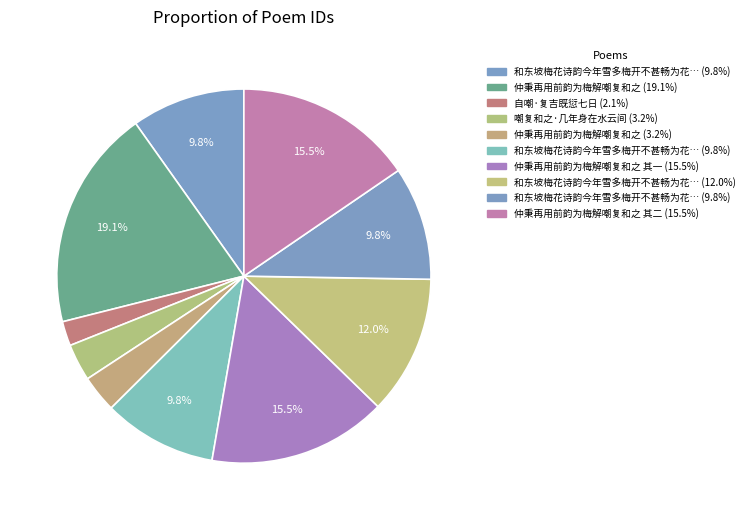

Count the number of slices in the pie.

10